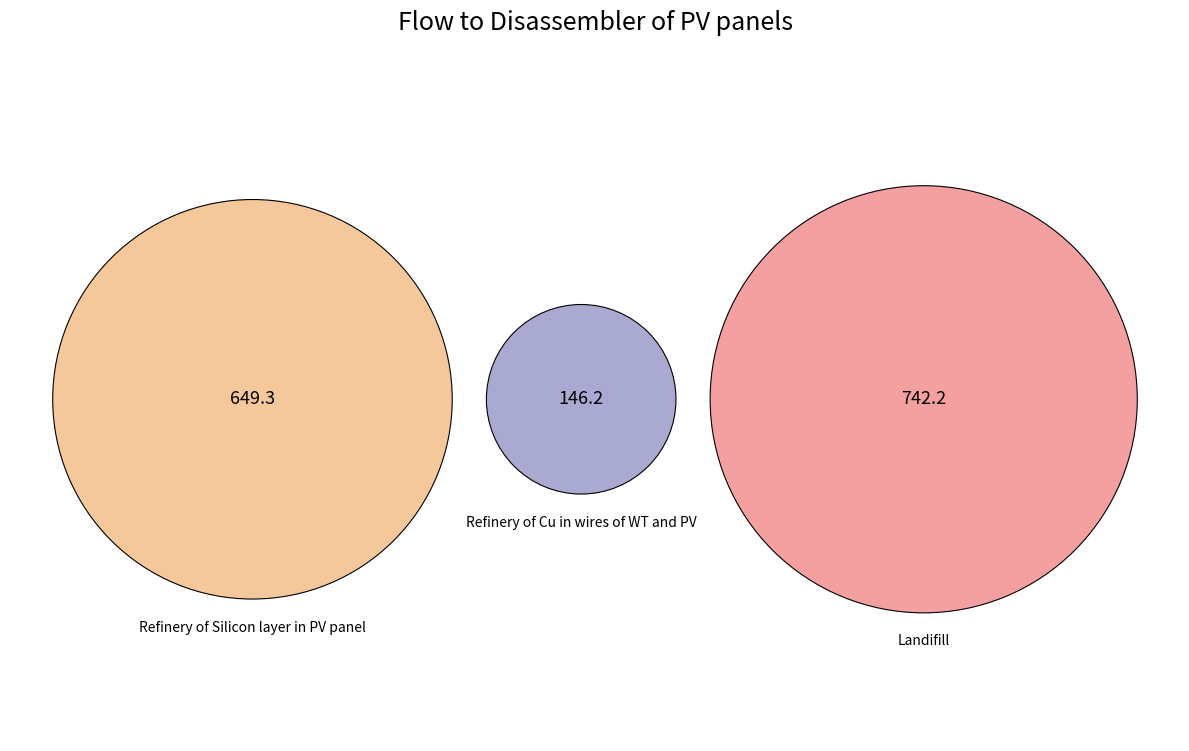

Combined, what portion of the pie is Refinery of Silicon layer in PV panel and Refinery of Cu in wires of WT and PV?

51.7%